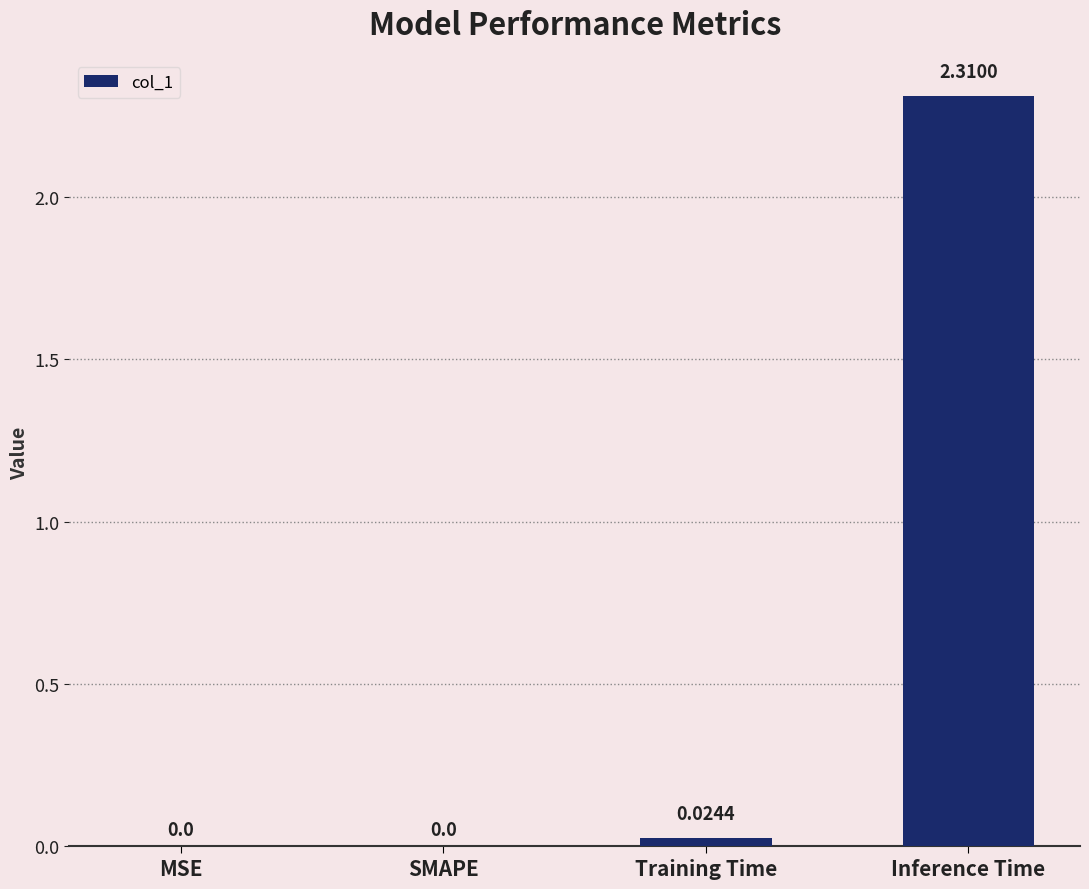

What is the sum of the values at Training Time and Inference Time?

2.3